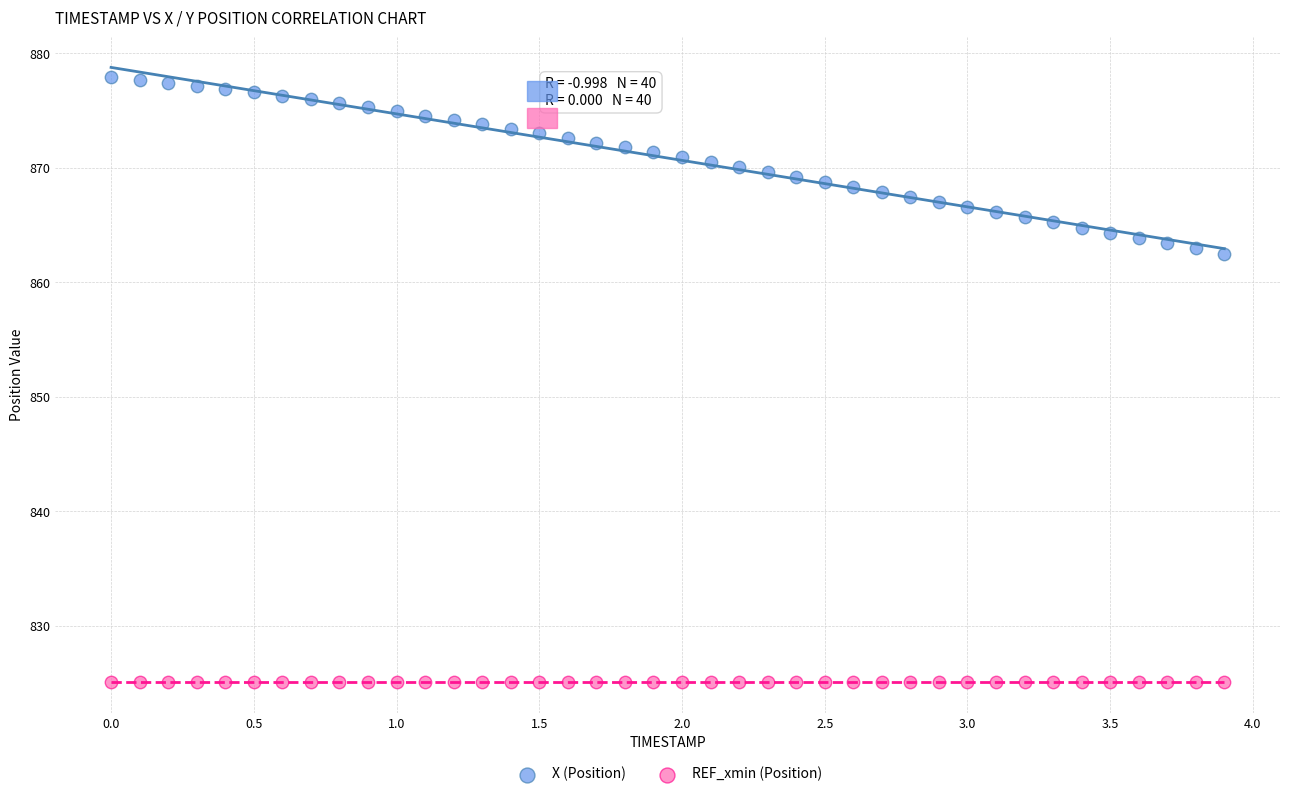

Which series reaches the minimum Y coordinate?

REF_xmin (Position)